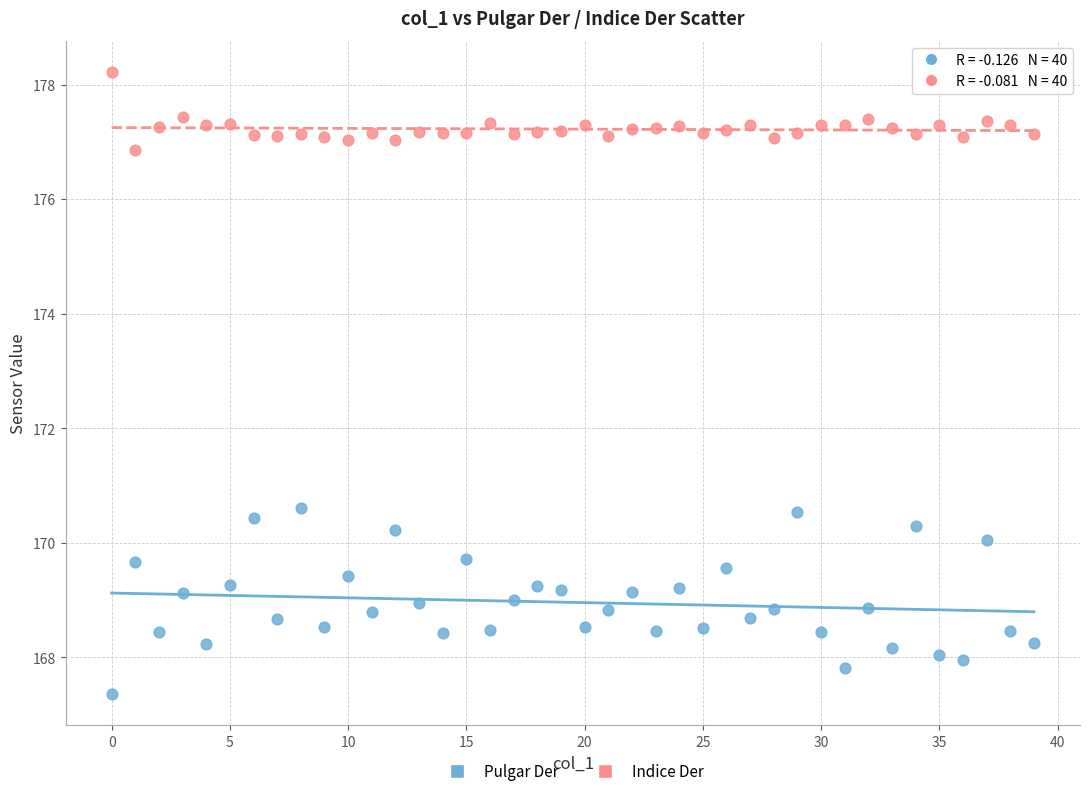

Which series has the widest spread of Y values?

Pulgar Der